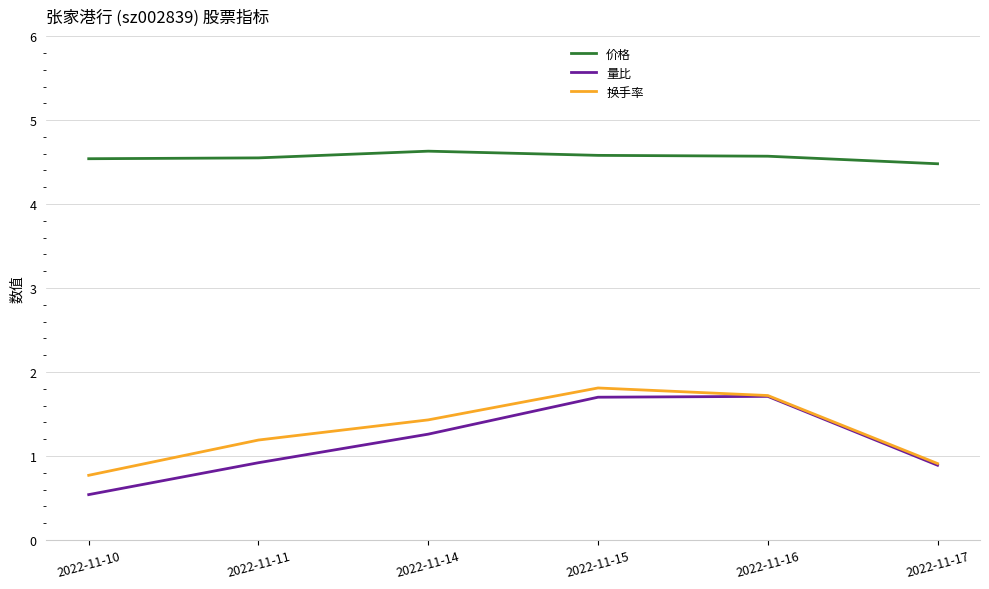

Where does the 量比 series first go above 1?

2022-11-14